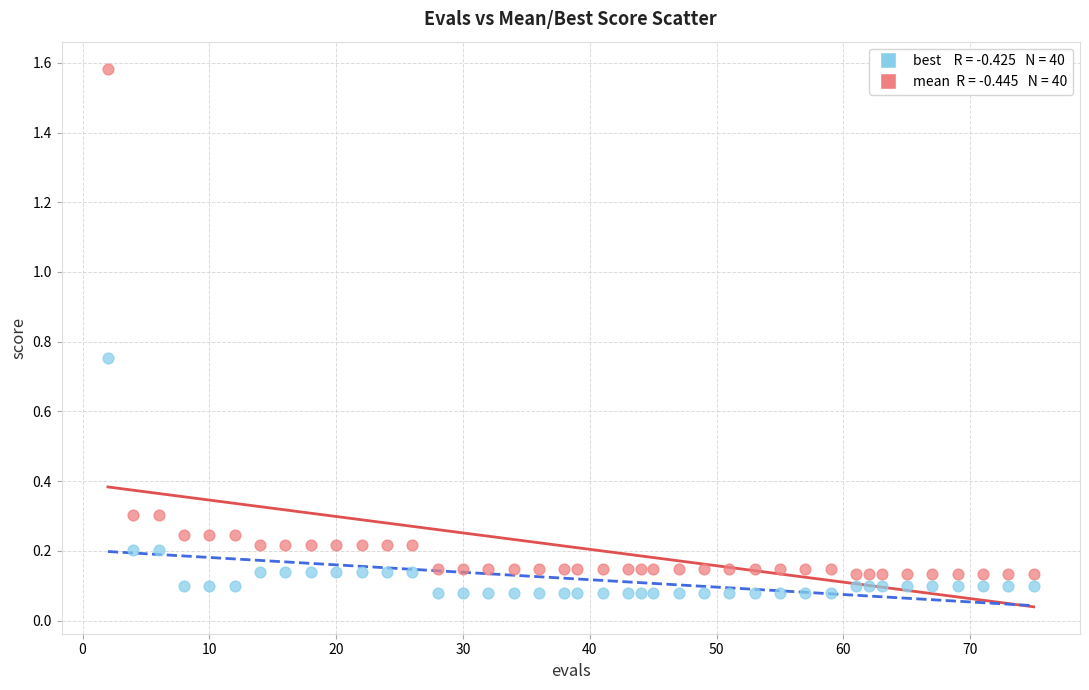

Across all data points, what is the range of Y values (max minus min)?

1.5